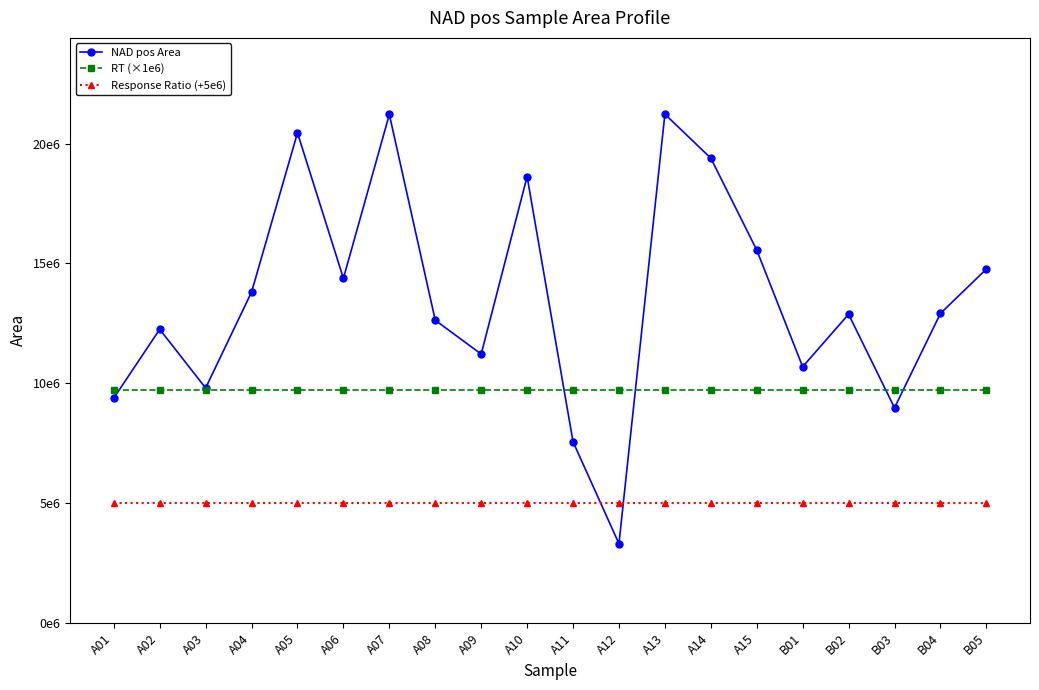

What is the label of the 5th point from the right?

B01